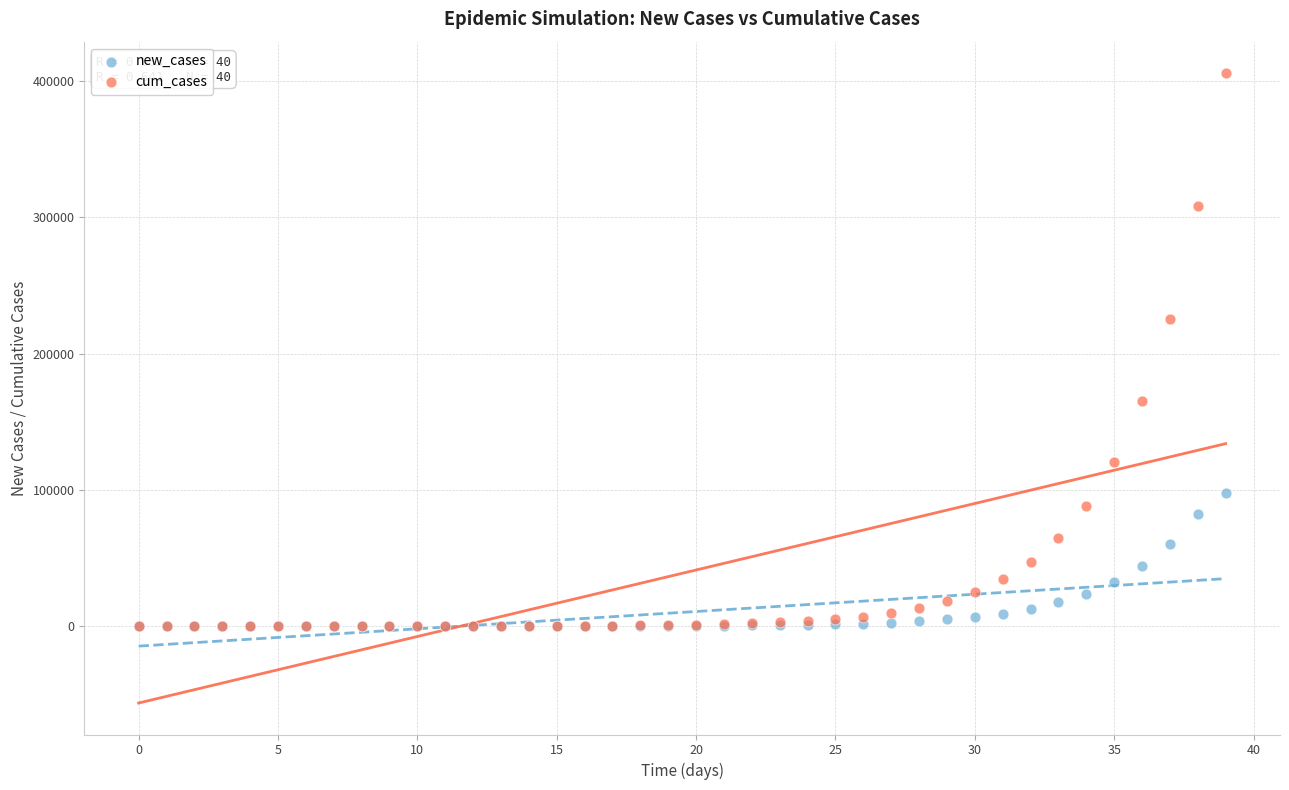

What are all the series names shown in the legend?

new_cases, cum_cases